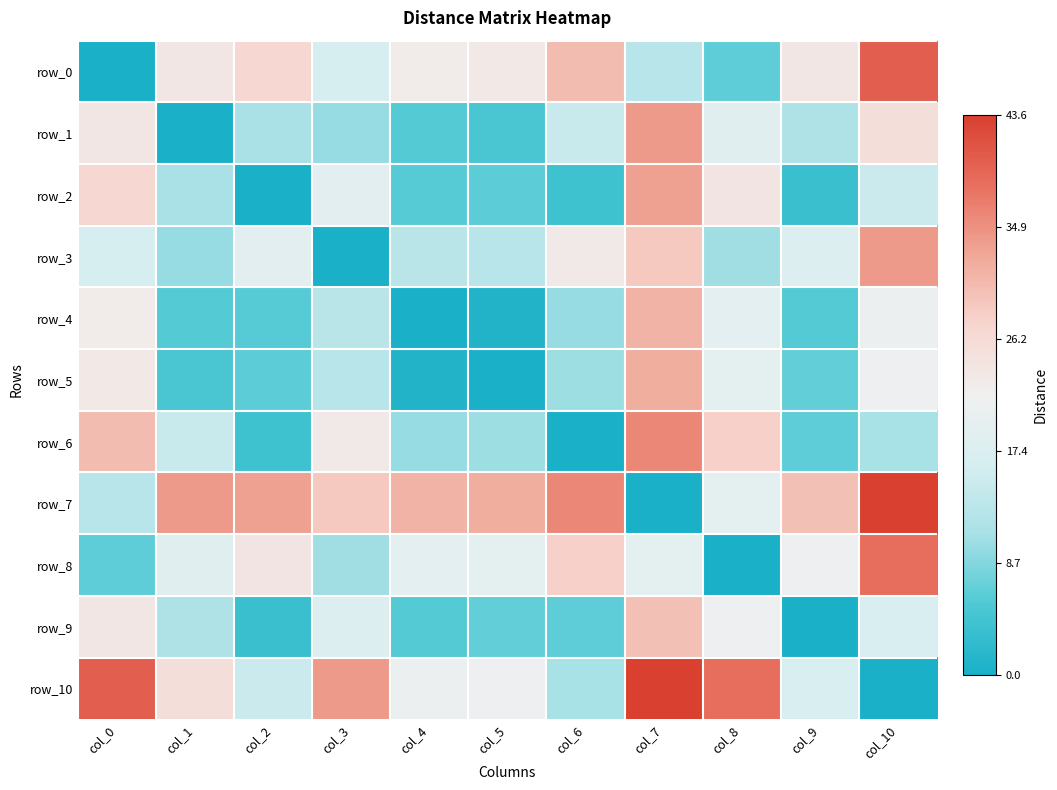

Which series has the largest total across all categories?

row_7